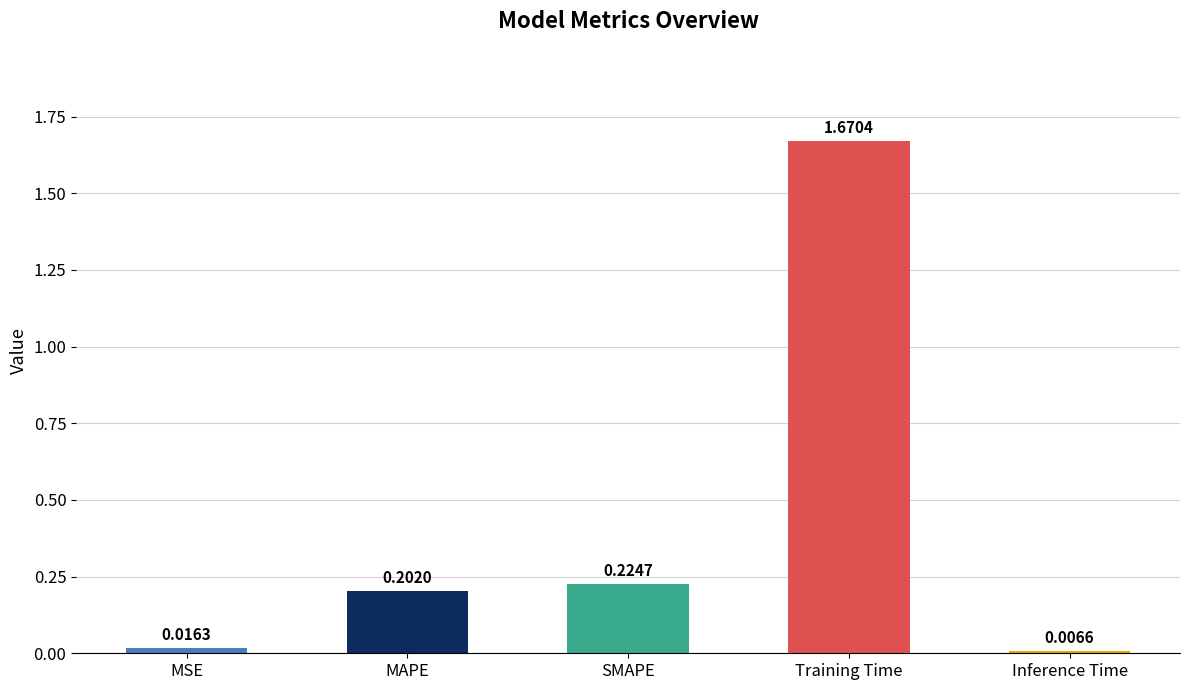

Which has a higher value, MSE or Inference Time?

MSE